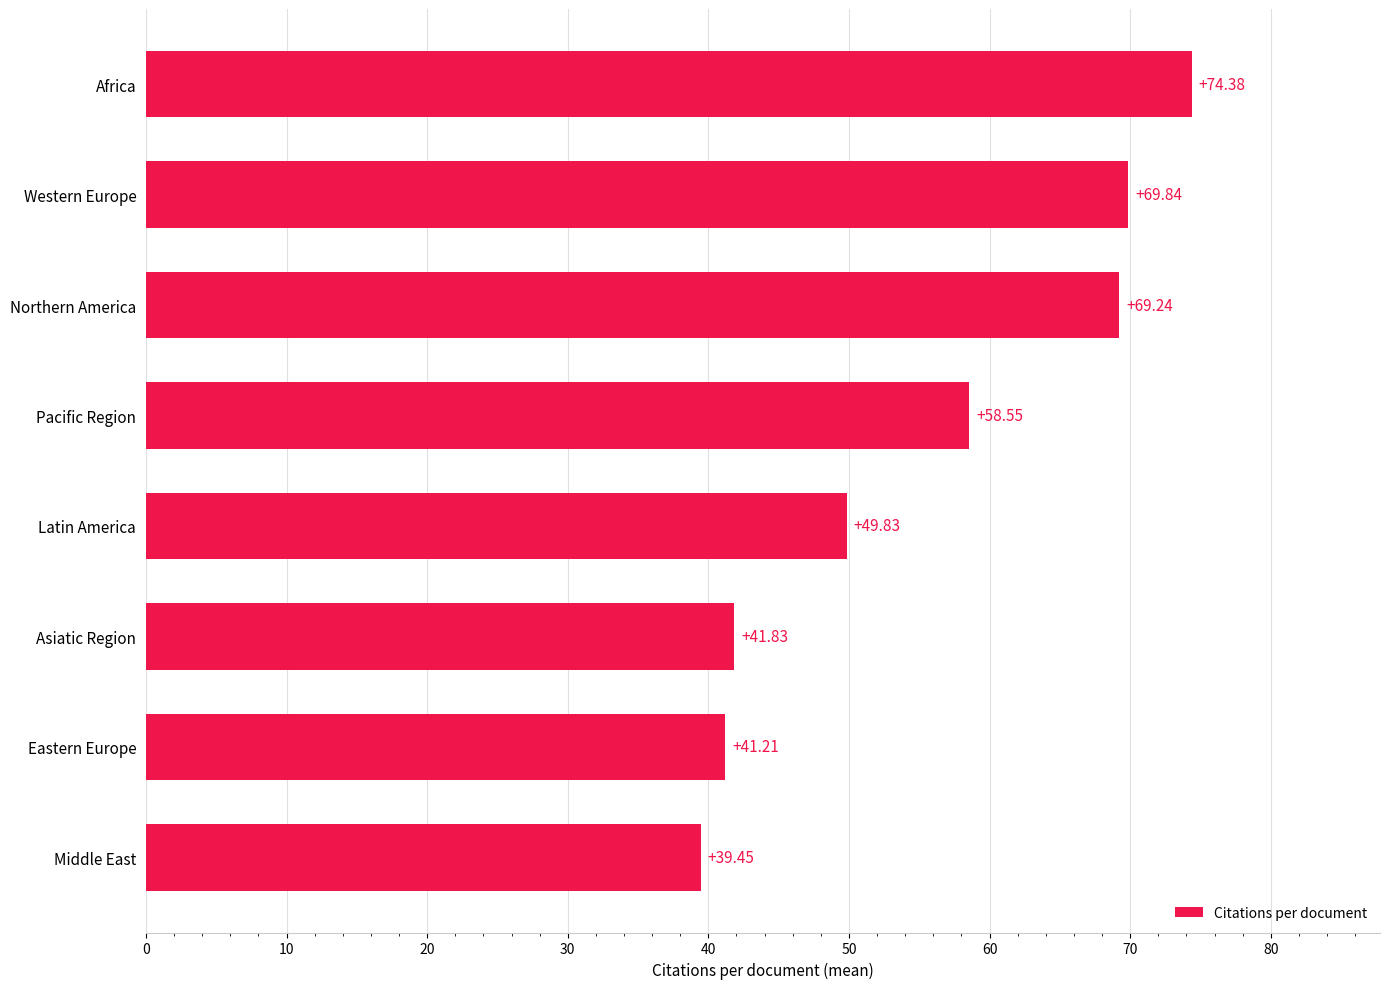

Approximately how many times larger is the value at Western Europe compared to Middle East?

1.8